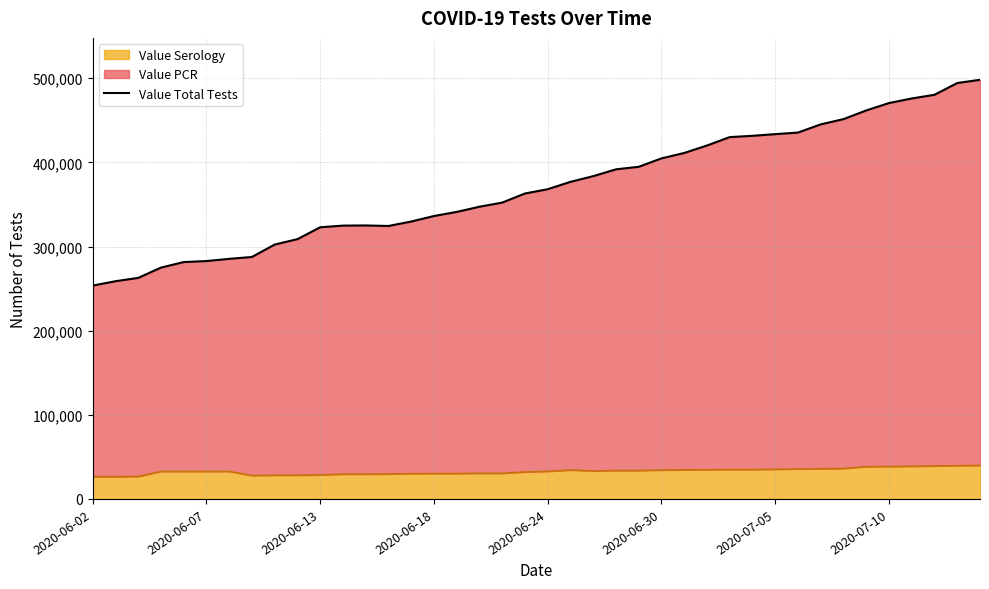

The value at 29 is 431611. True or false?

True